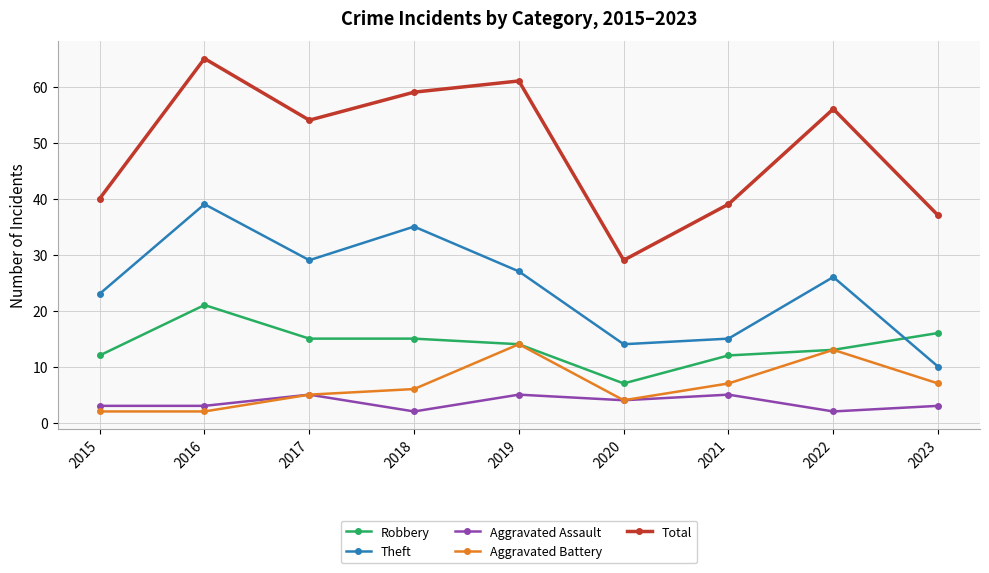

The value of Theft at 2020 is 24. True or false?

False